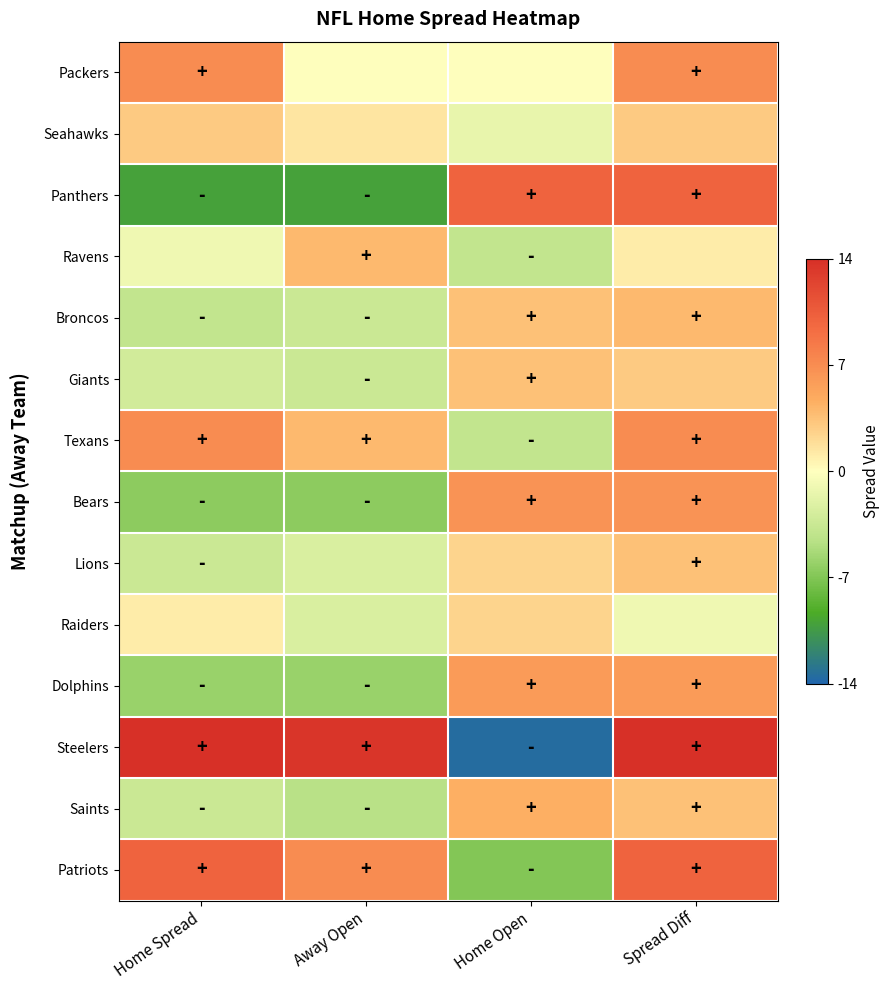

Reading left to right, list all the values displayed in this chart.

Packers: Home Spread=7.0	Away Open=0.0	Home Open=0.0	Spread Diff=7.0
Seahawks: Home Spread=3.0	Away Open=1.5	Home Open=-1.5	Spread Diff=3.0
Panthers: Home Spread=-10.0	Away Open=-10.0	Home Open=10.0	Spread Diff=10.0
Ravens: Home Spread=-1.0	Away Open=4.0	Home Open=-4.0	Spread Diff=1.0
Broncos: Home Spread=-4.0	Away Open=-3.5	Home Open=3.5	Spread Diff=4.0
Giants: Home Spread=-3.0	Away Open=-3.5	Home Open=3.5	Spread Diff=3.0
Texans: Home Spread=7.0	Away Open=4.0	Home Open=-4.0	Spread Diff=7.0
Bears: Home Spread=-6.5	Away Open=-6.5	Home Open=6.5	Spread Diff=6.5
Lions: Home Spread=-3.5	Away Open=-2.5	Home Open=2.5	Spread Diff=3.5
Raiders: Home Spread=1.0	Away Open=-2.5	Home Open=2.5	Spread Diff=-1.0
Dolphins: Home Spread=-6.0	Away Open=-6.0	Home Open=6.0	Spread Diff=6.0
Steelers: Home Spread=14.0	Away Open=13.5	Home Open=-13.5	Spread Diff=14.0
Saints: Home Spread=-3.5	Away Open=-4.5	Home Open=4.5	Spread Diff=3.5
Patriots: Home Spread=10.0	Away Open=7.0	Home Open=-7.0	Spread Diff=10.0